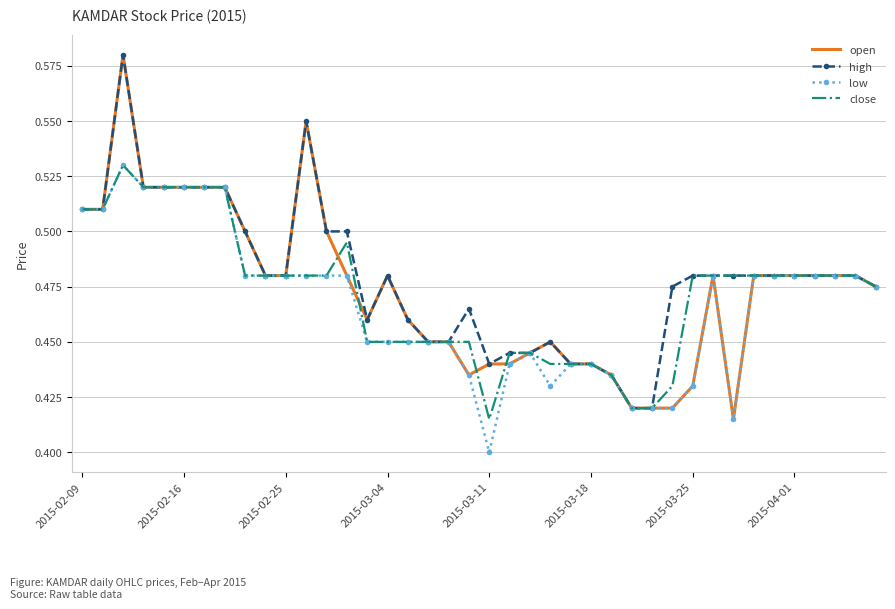

What is the difference between the maximum and second lowest values in the high series?

0.2